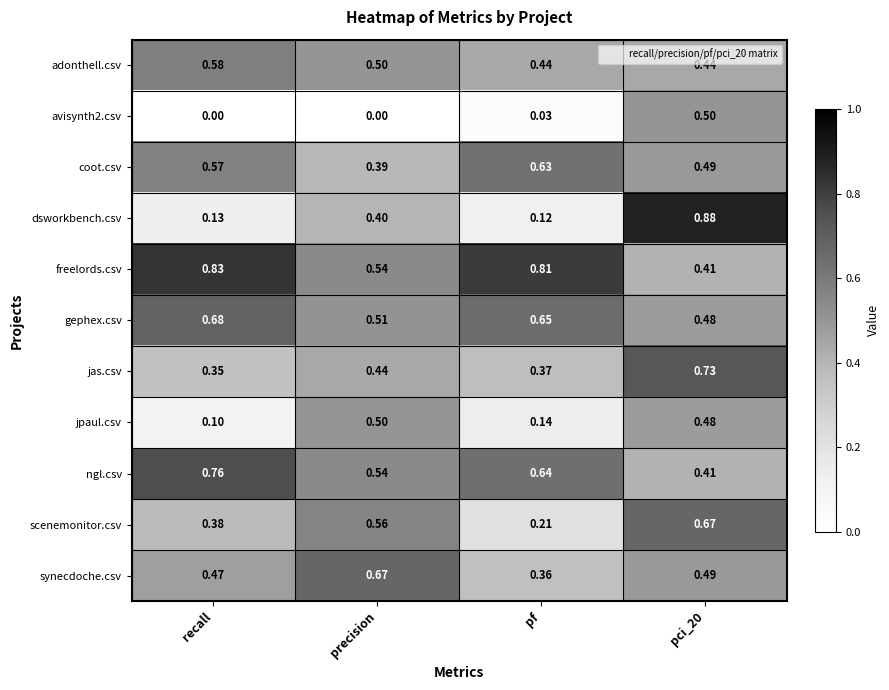

Where is dsworkbench.csv nearest to the value 0?

pf